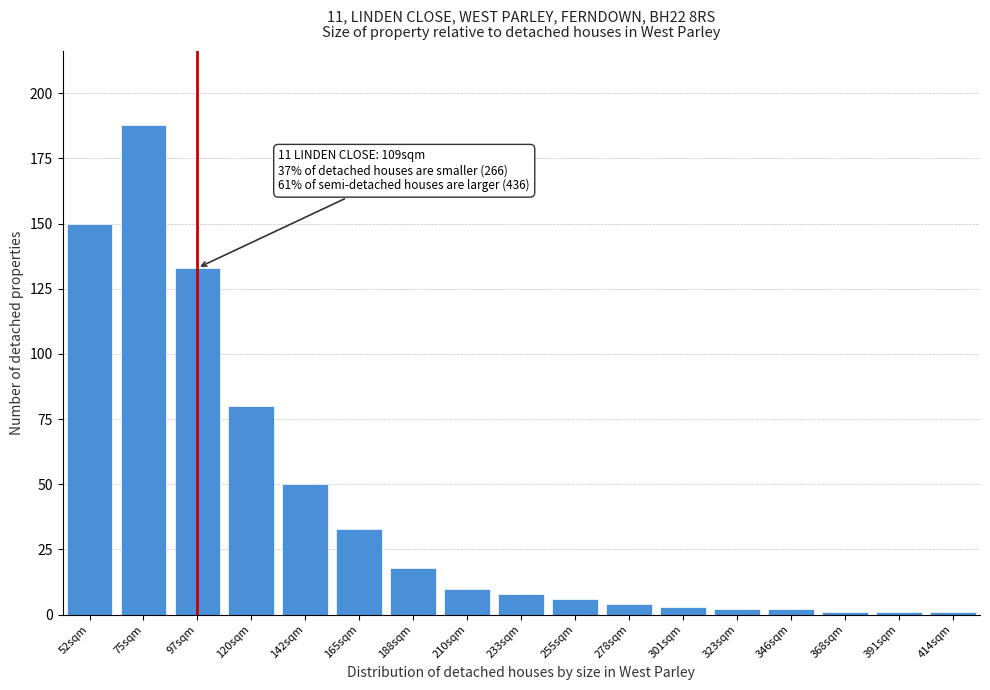

Reading right to left, extract all data points from this chart.

1	1	1	2	2	3	4	6	8	10	18	33	50	80	133	188	150